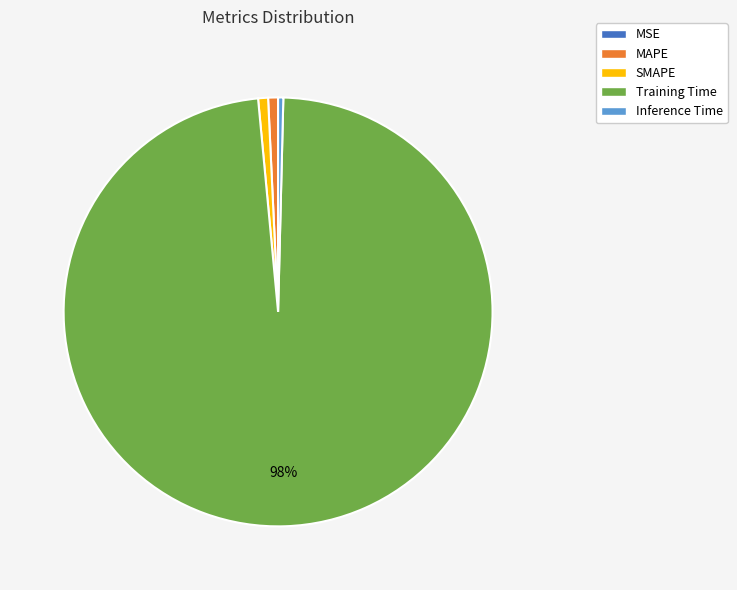

Is there a majority slice in this chart?

Yes